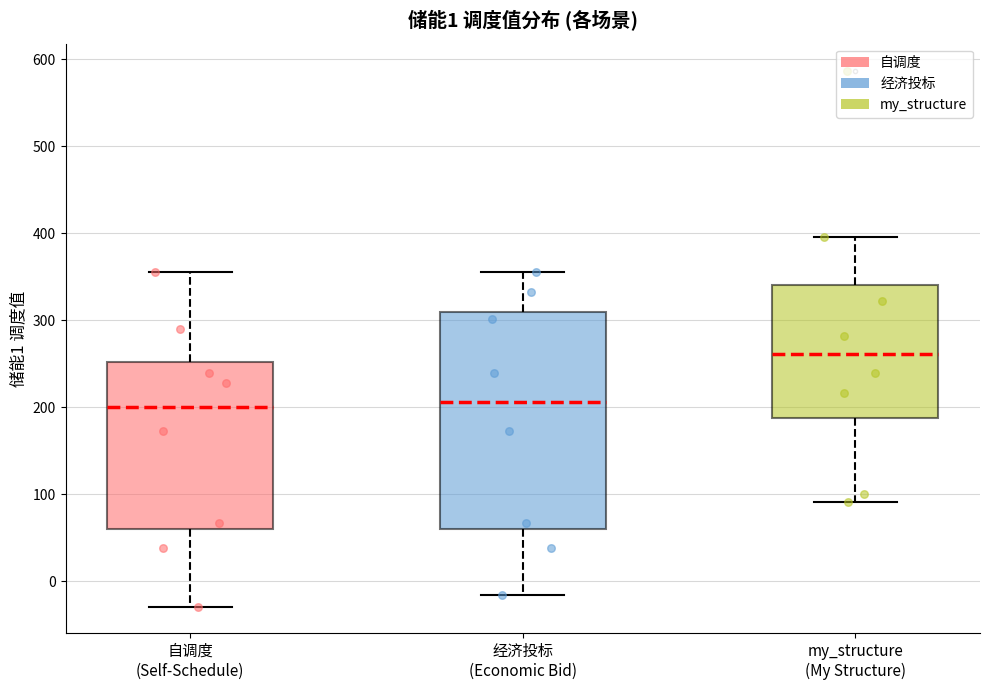

Which box's median line is the highest?

my_structure (My Structure)